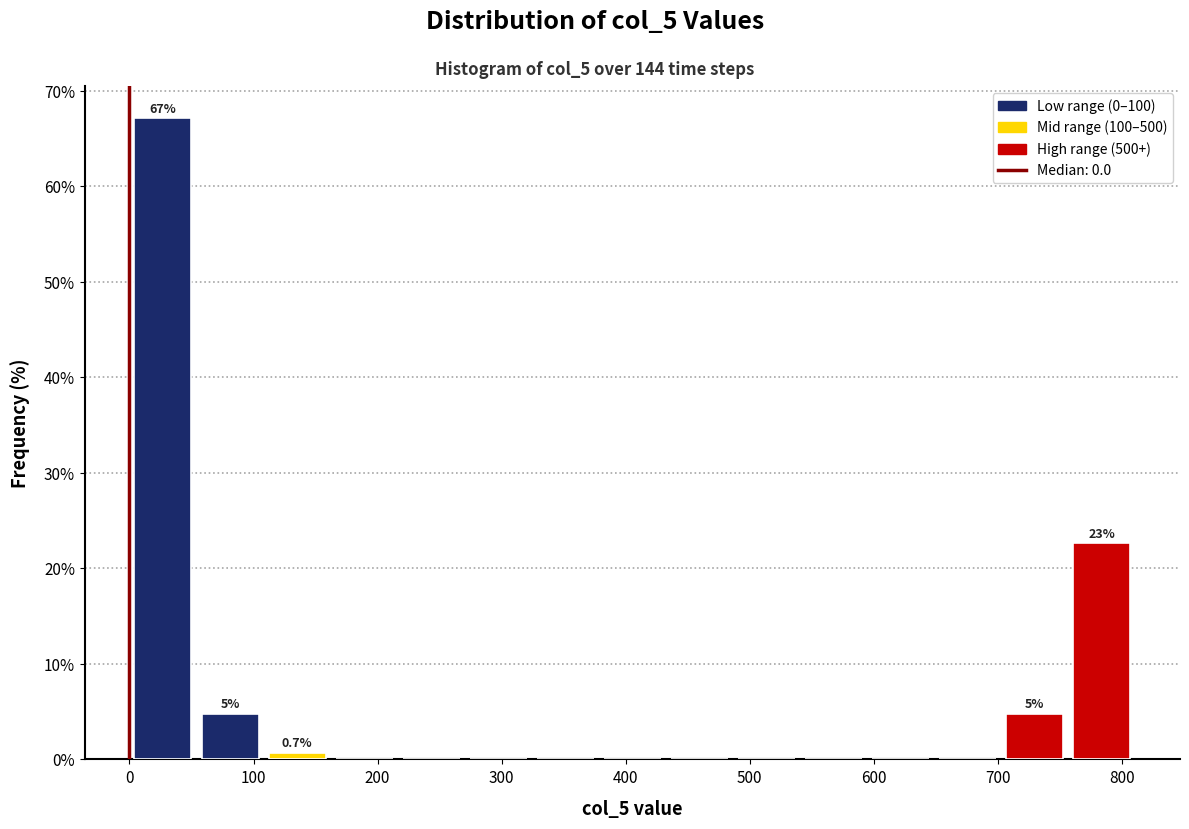

Which range on the x-axis has the tallest bar?

0 to 50